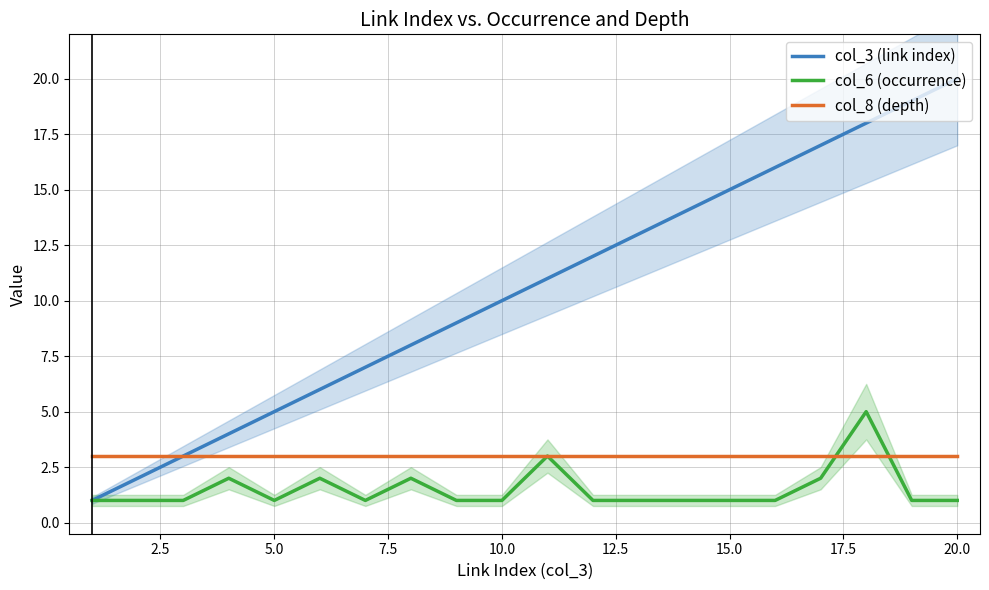

The value of col_8 (depth) at 5.0 is 2. True or false?

False